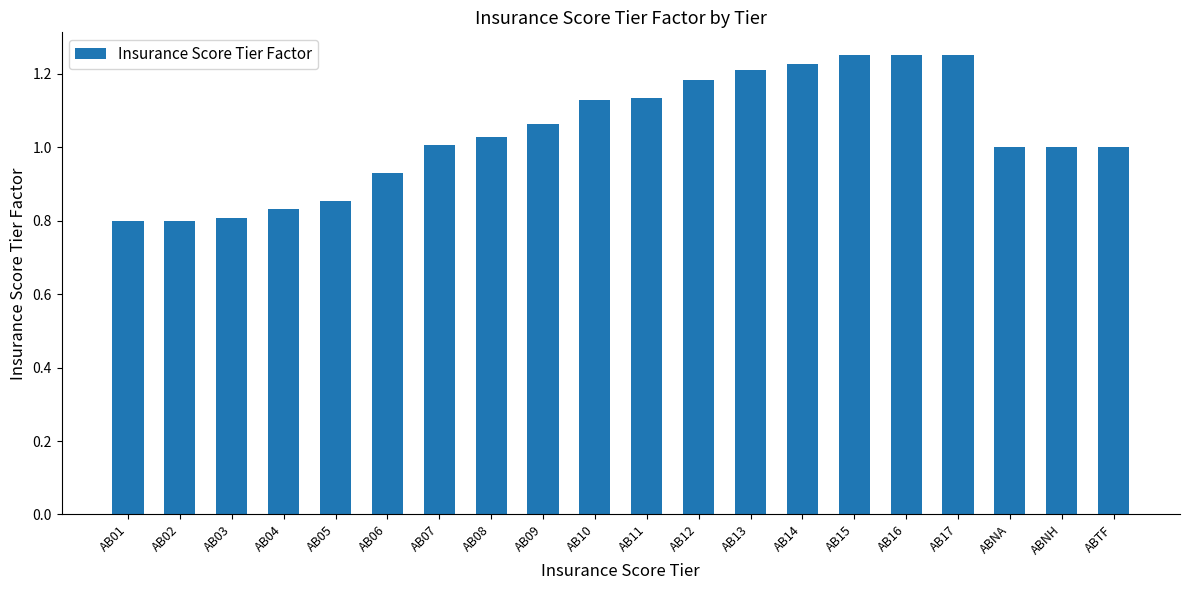

What is the sum of the values at AB05 and AB14?

2.1